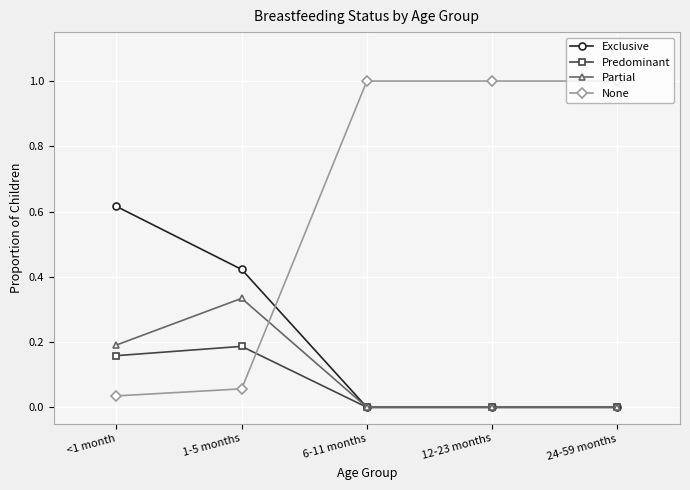

After their last crossing, which series has the higher values: None or Exclusive?

None